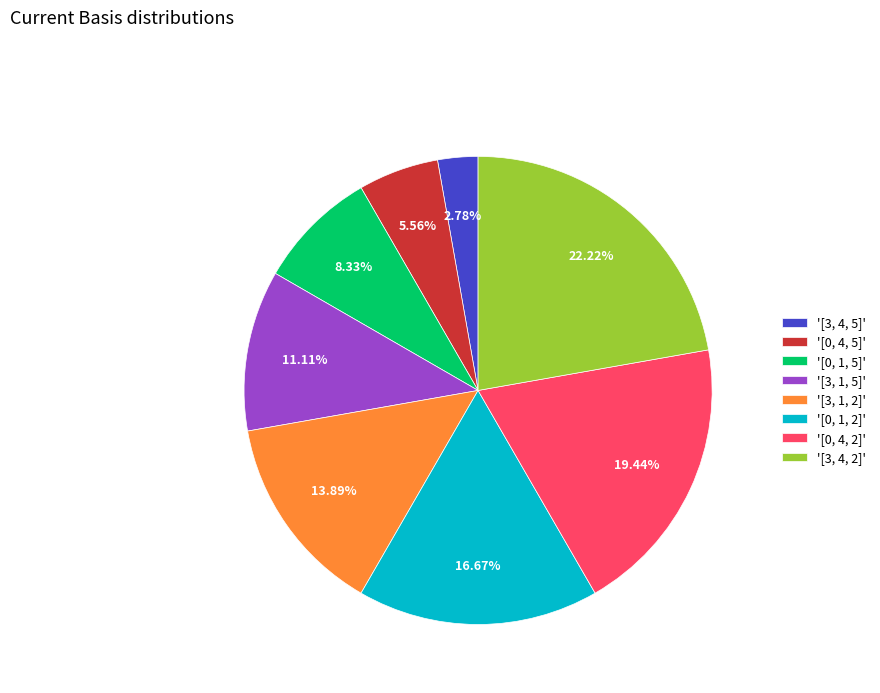

Rank the categories by value from lowest to highest.

'[3, 4, 5]', '[0, 4, 5]', '[0, 1, 5]', '[3, 1, 5]', '[3, 1, 2]', '[0, 1, 2]', '[0, 4, 2]', '[3, 4, 2]'